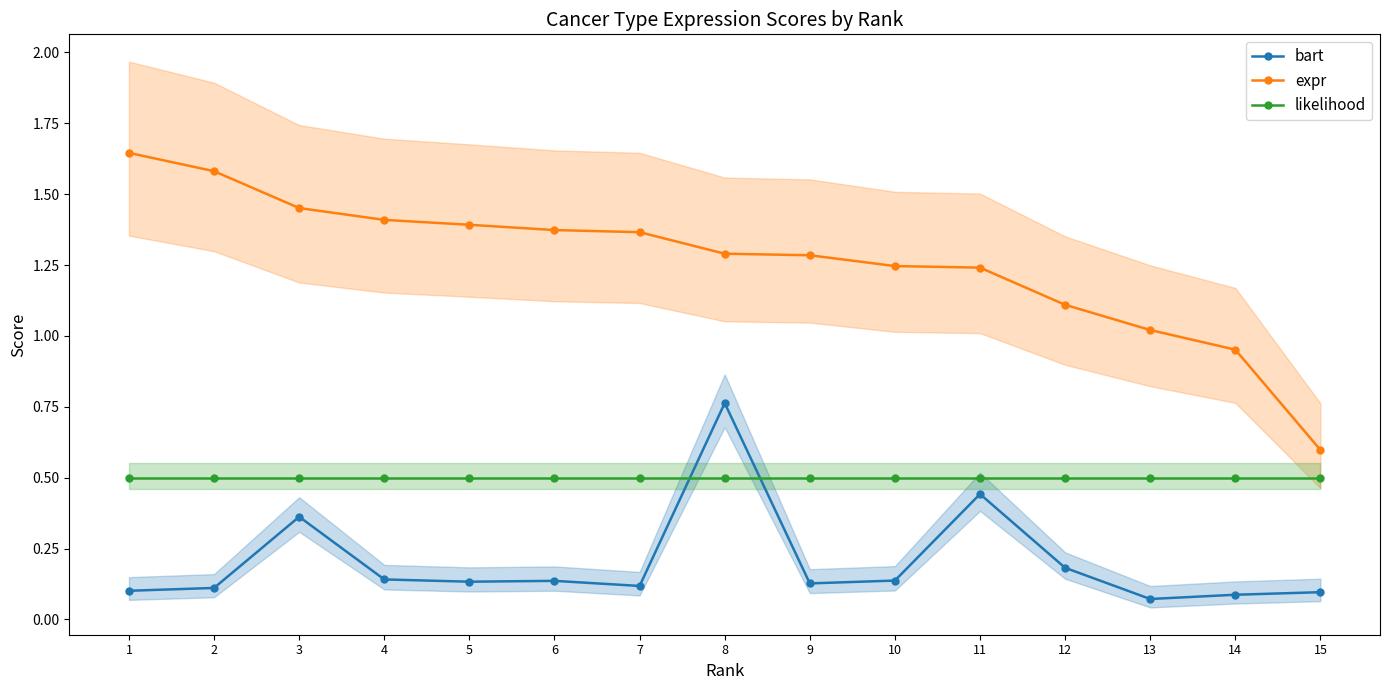

Is the value of likelihood at 2 greater than the value of expr at 15?

No